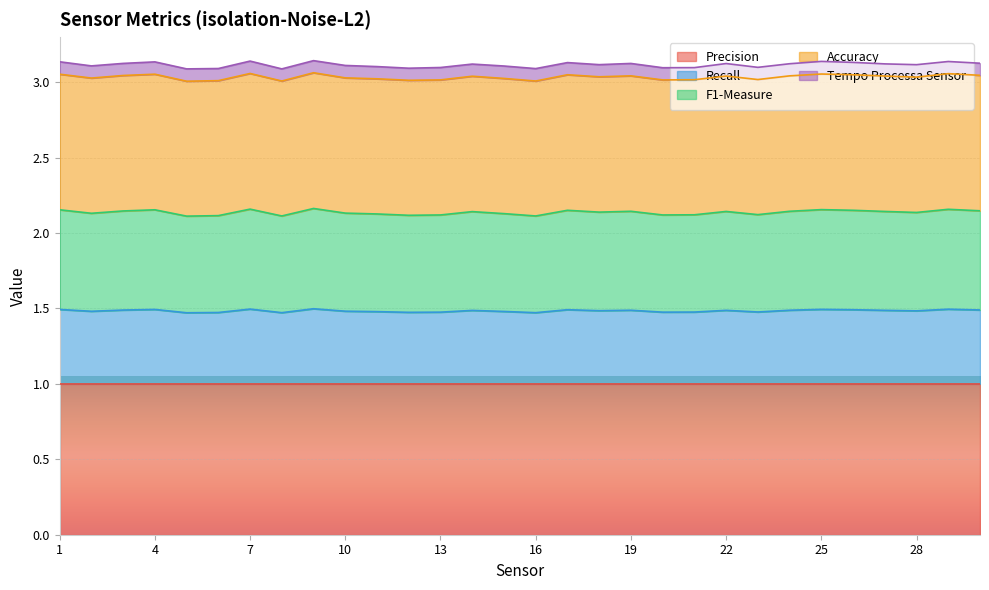

Is the value of Accuracy at 1 greater than the value of F1-Measure at 14?

Yes